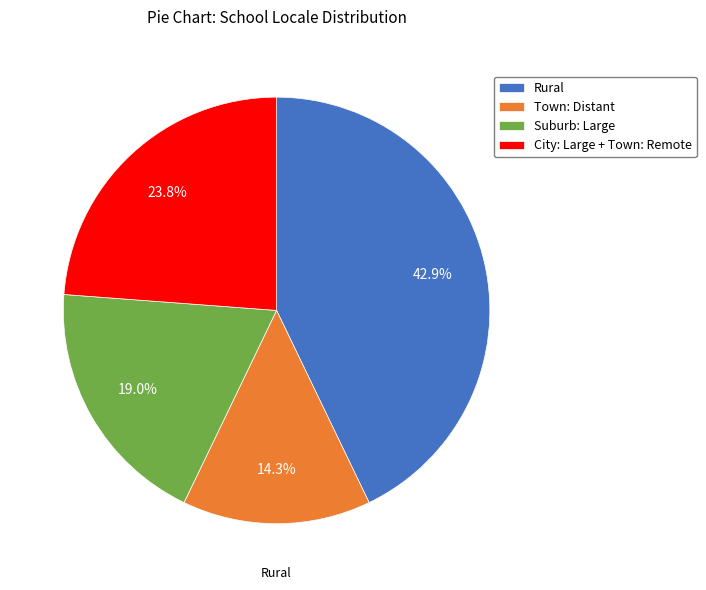

Is there any slice that represents more than half of the pie?

No